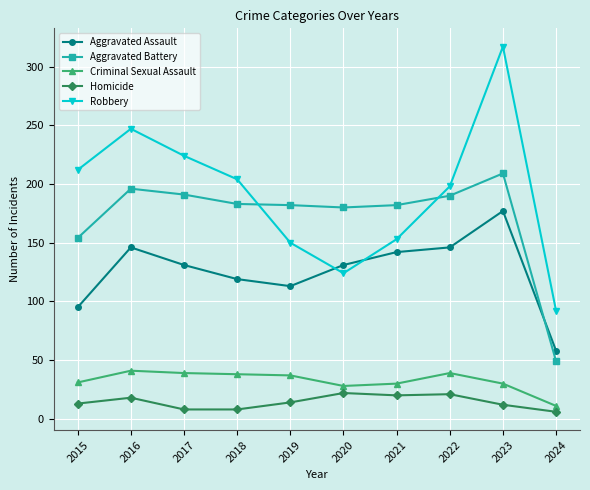

Which series ends up on top after the final intersection of Aggravated Battery and Aggravated Assault?

Aggravated Assault